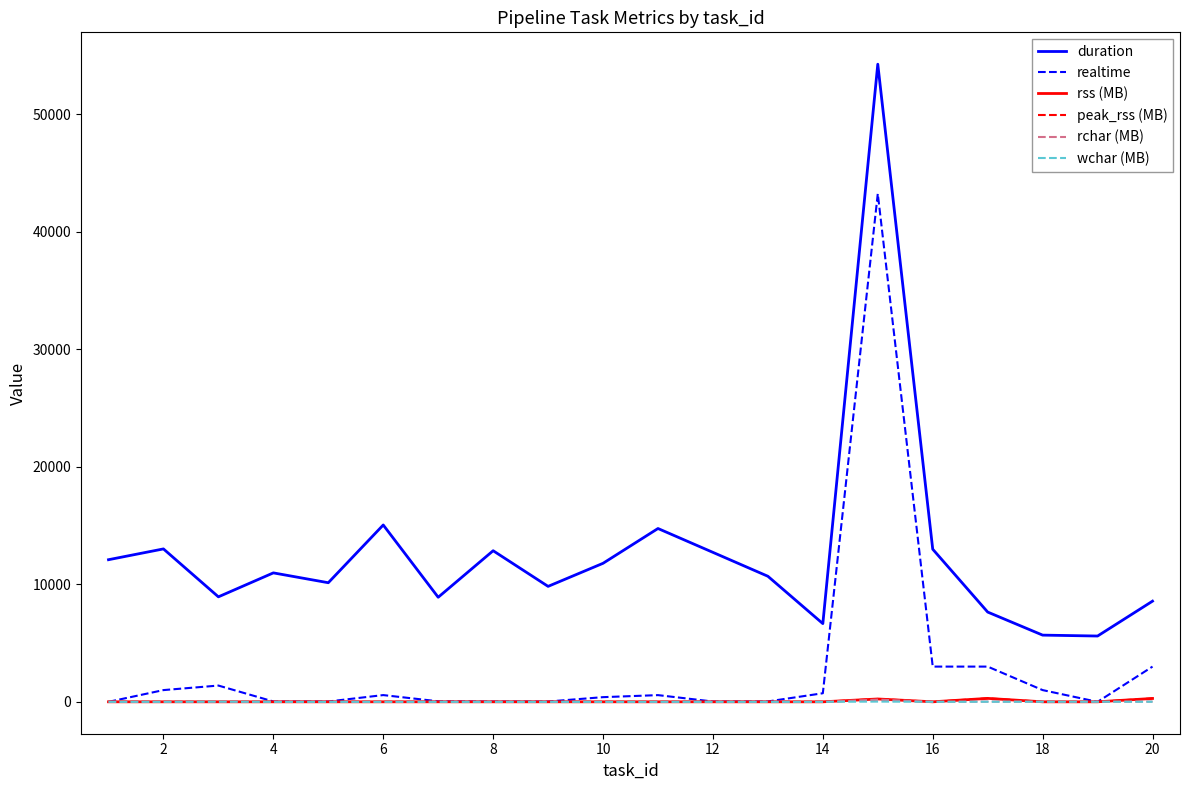

Which series has the largest total across all categories?

duration